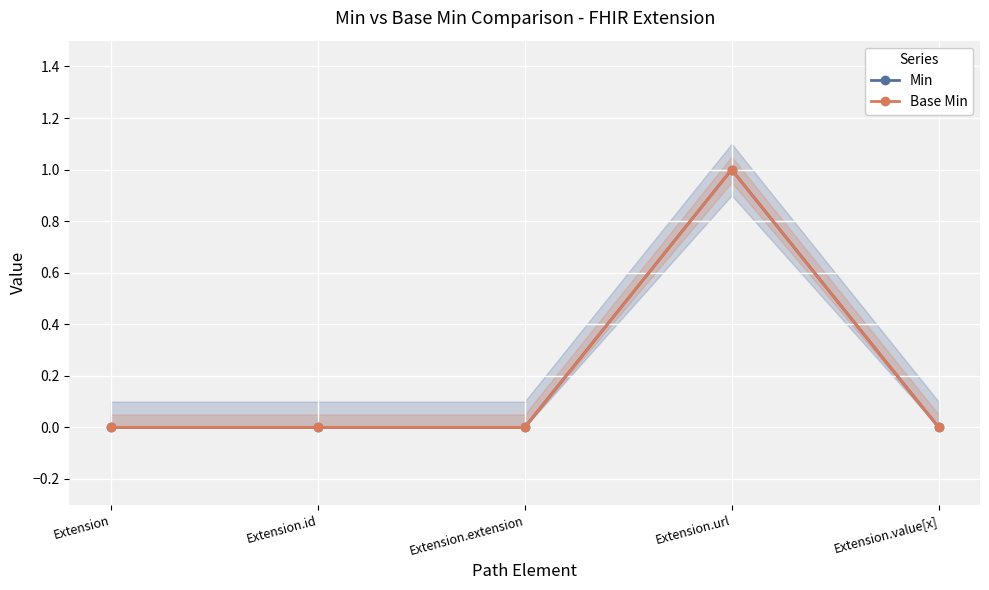

At which label does Min reach its minimum?

Extension